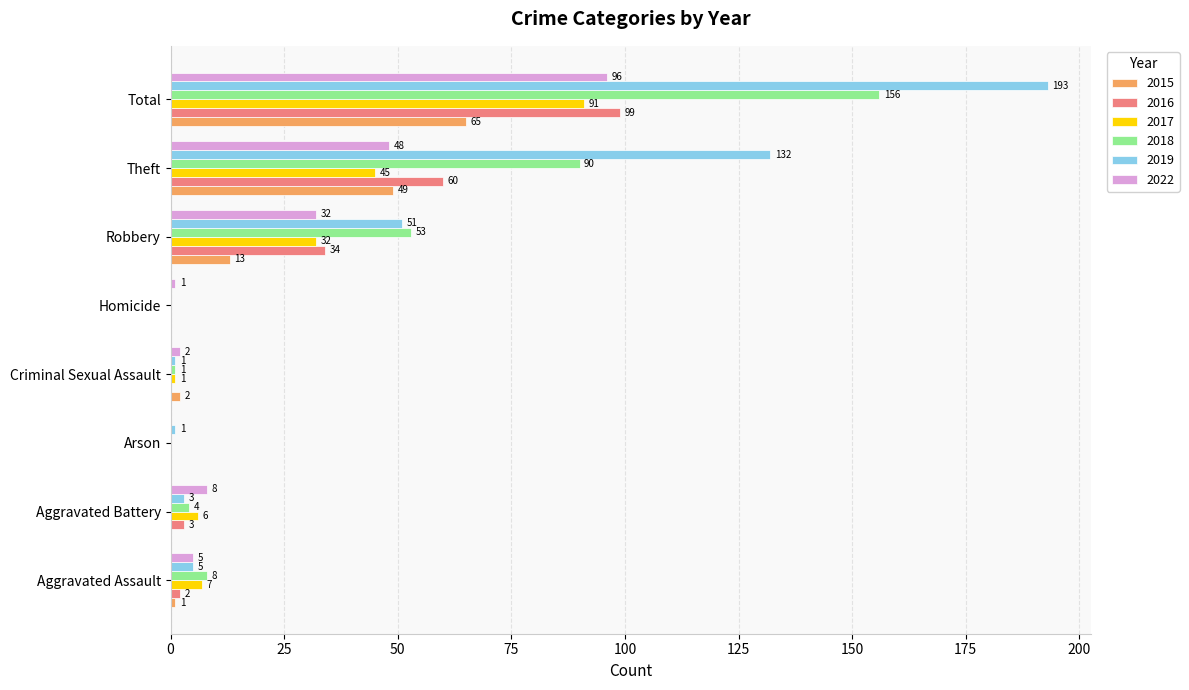

Between Aggravated Assault and Total, which series saw the biggest shift?

2019